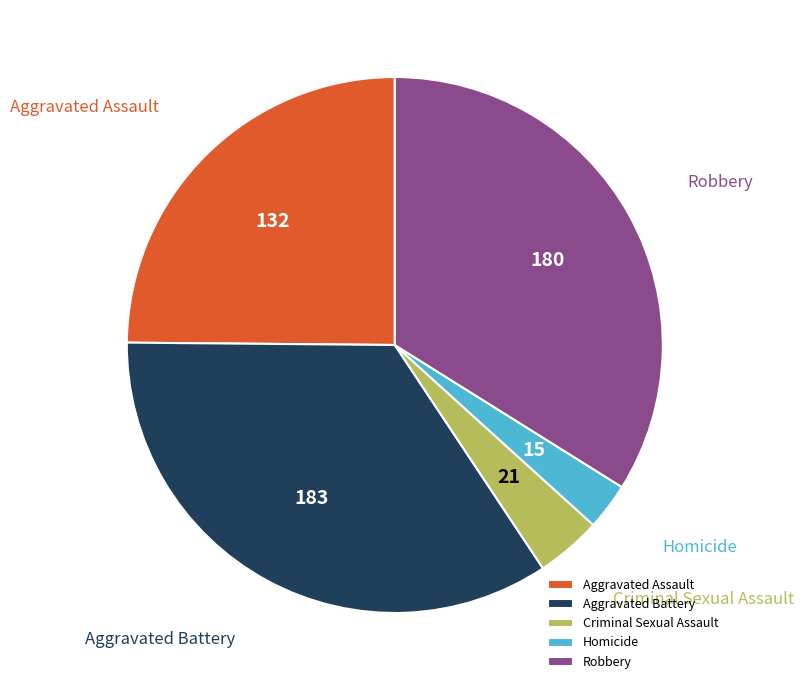

Do Criminal Sexual Assault and Aggravated Battery together represent more than half of the pie?

No